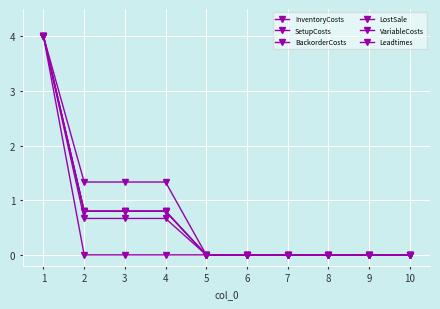

What is the sum of all BackorderCosts values?

6.4